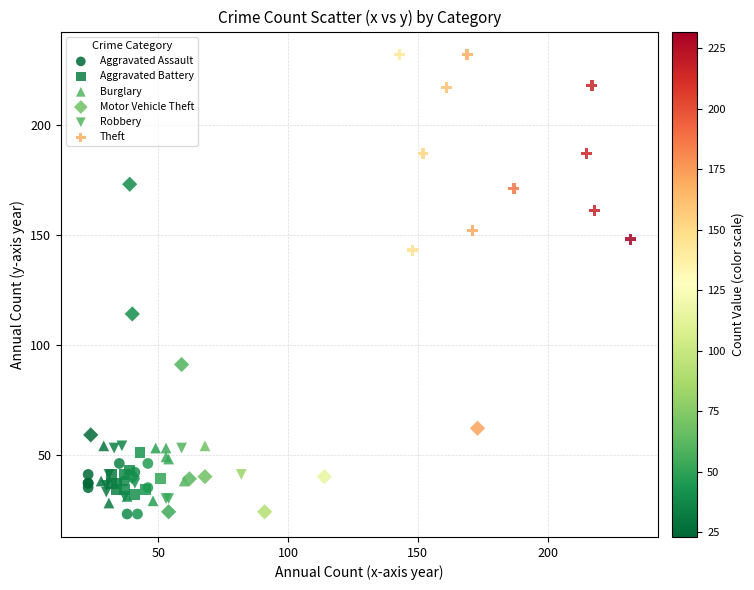

What are all the series names shown in the legend?

Aggravated Assault, Aggravated Battery, Burglary, Motor Vehicle Theft, Robbery, Theft